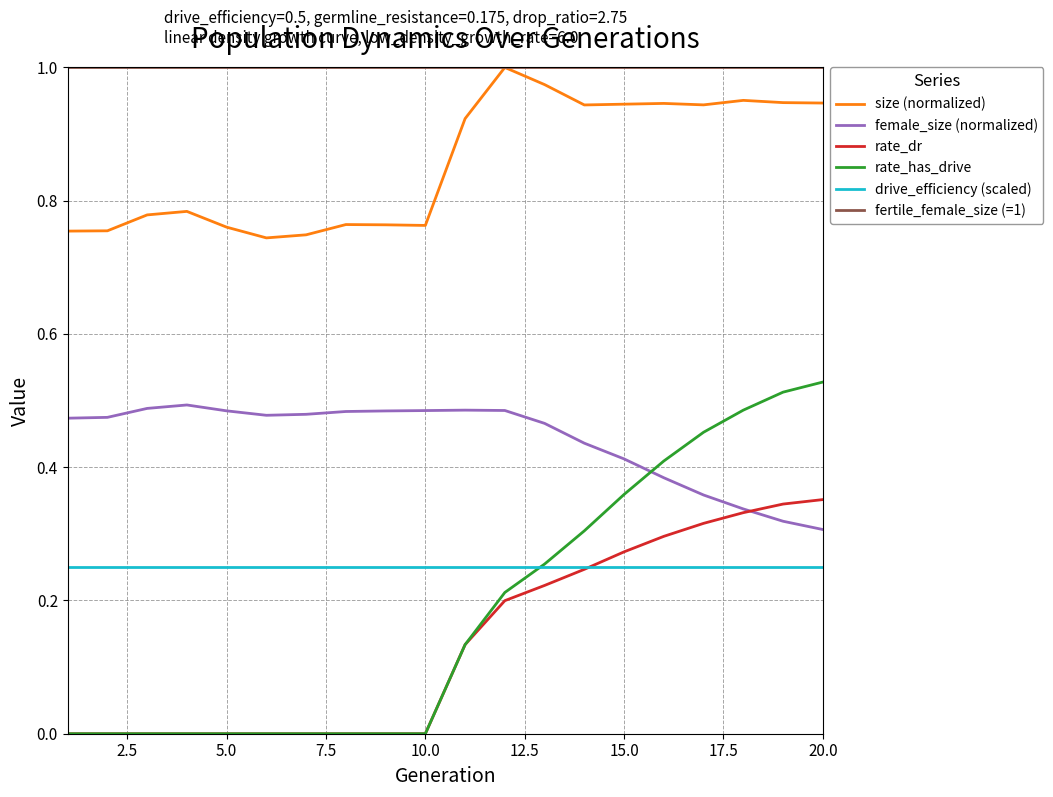

True or false: rate_dr and size (normalized) cross at least once.

False